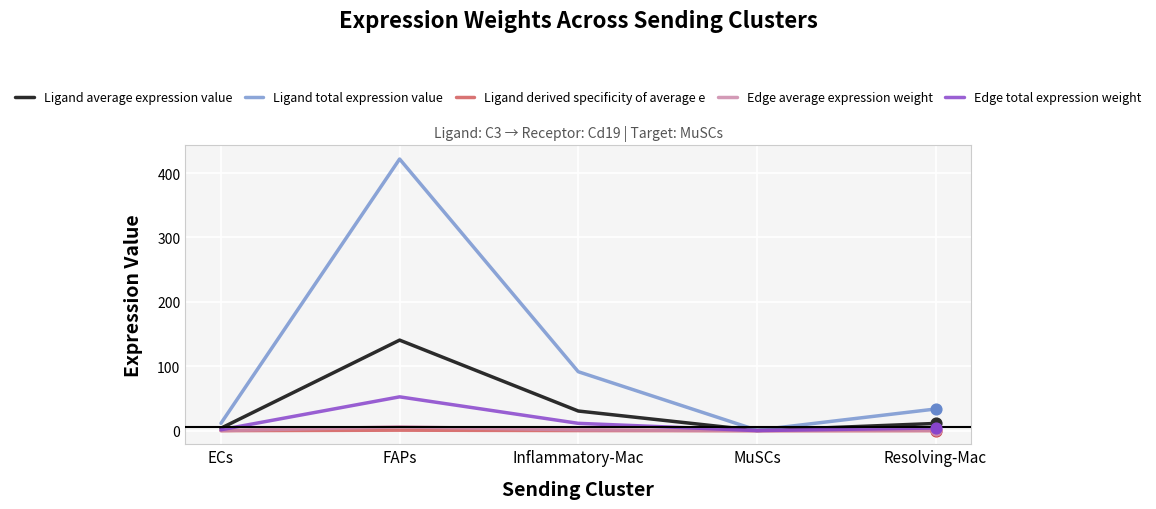

Which series has the largest range (max minus min)?

Ligand total expression value